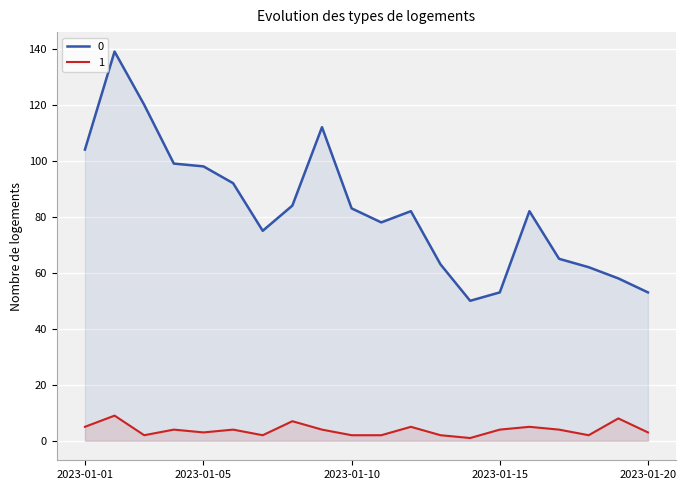

How many lines are shown in the chart?

2